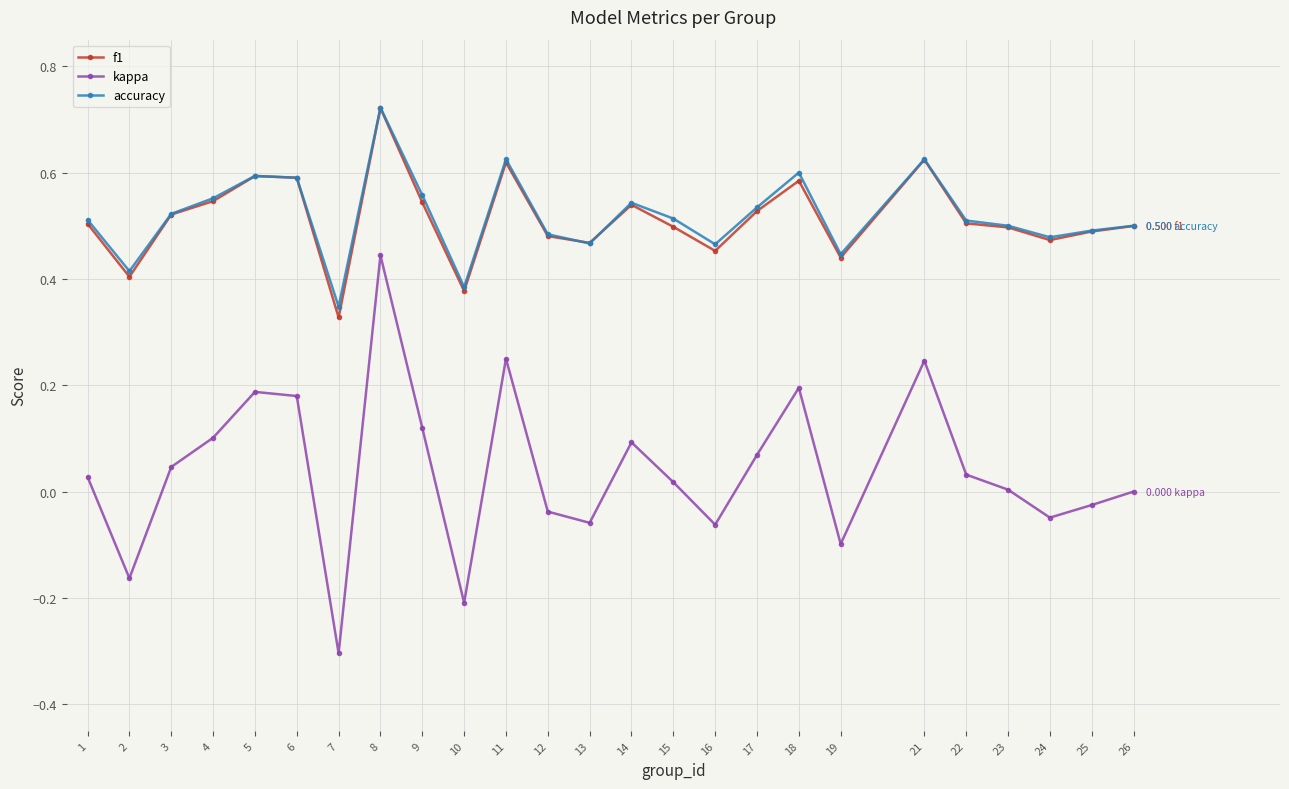

How many interior local valleys does the kappa series have?

7